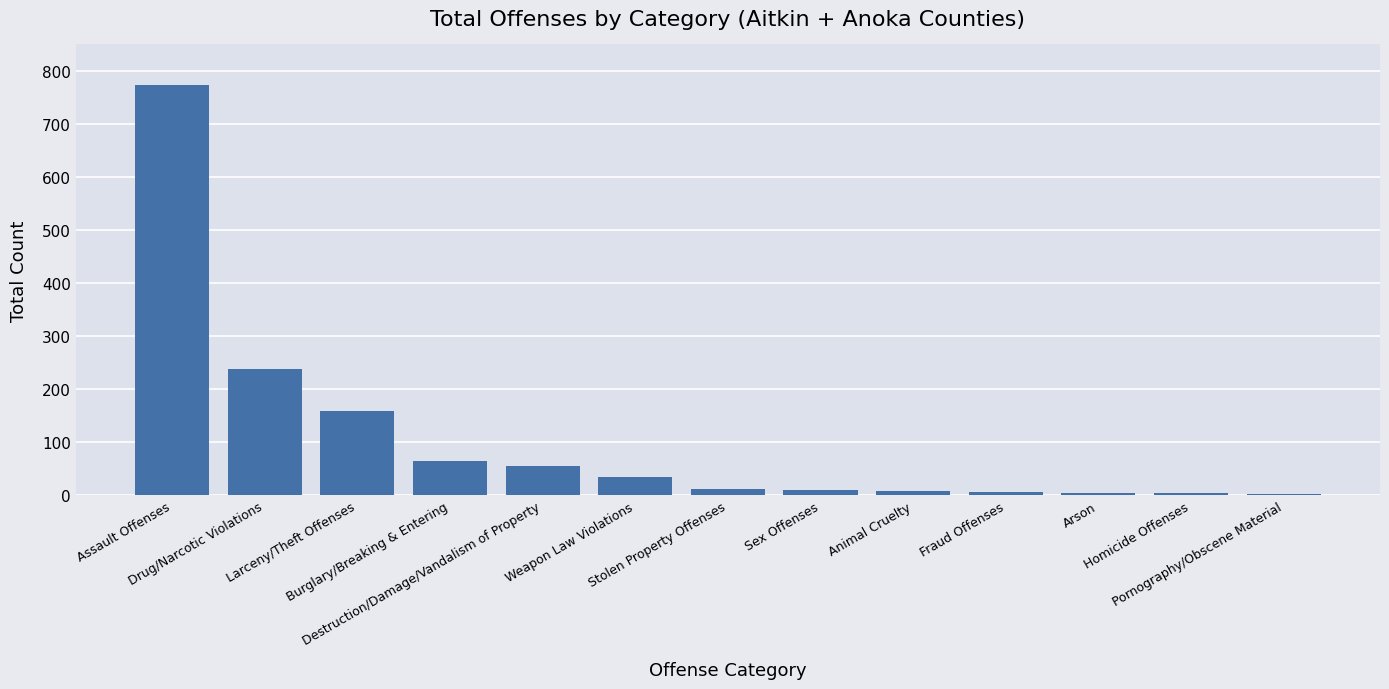

What is the change in value from Assault Offenses to Sex Offenses?

-763